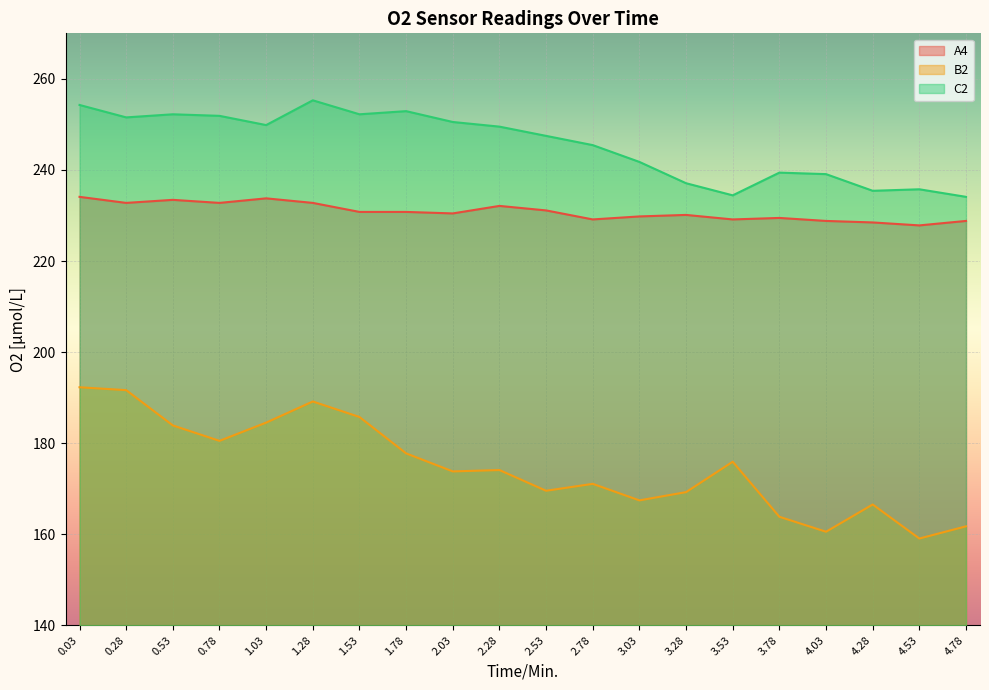

What is the label of the 3rd point from the left?

0.53